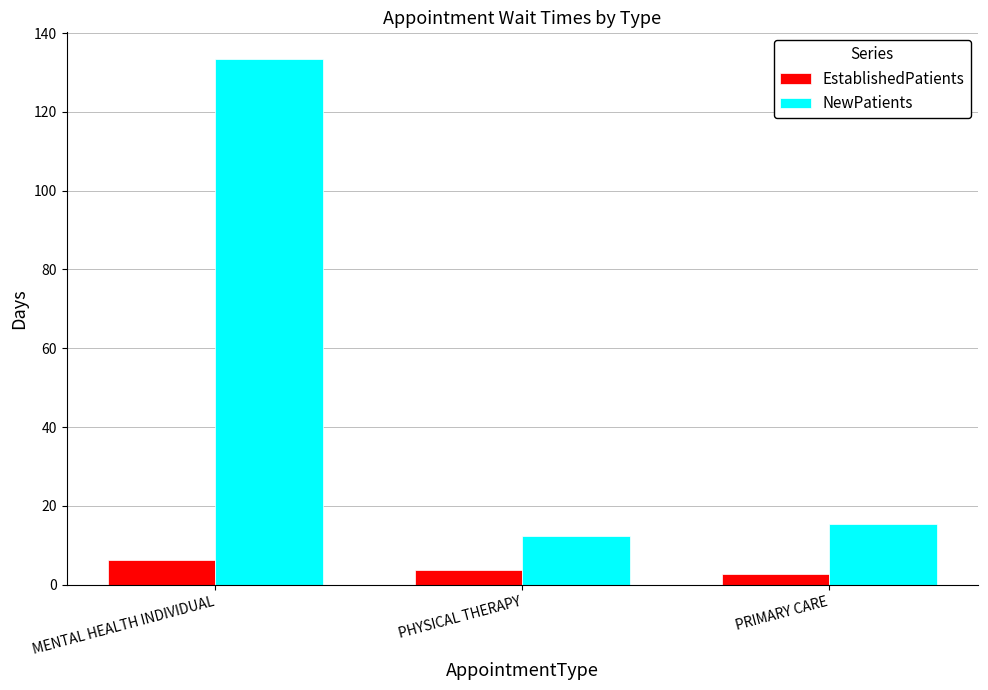

What is the label of the 2nd bar from the right?

PHYSICAL THERAPY